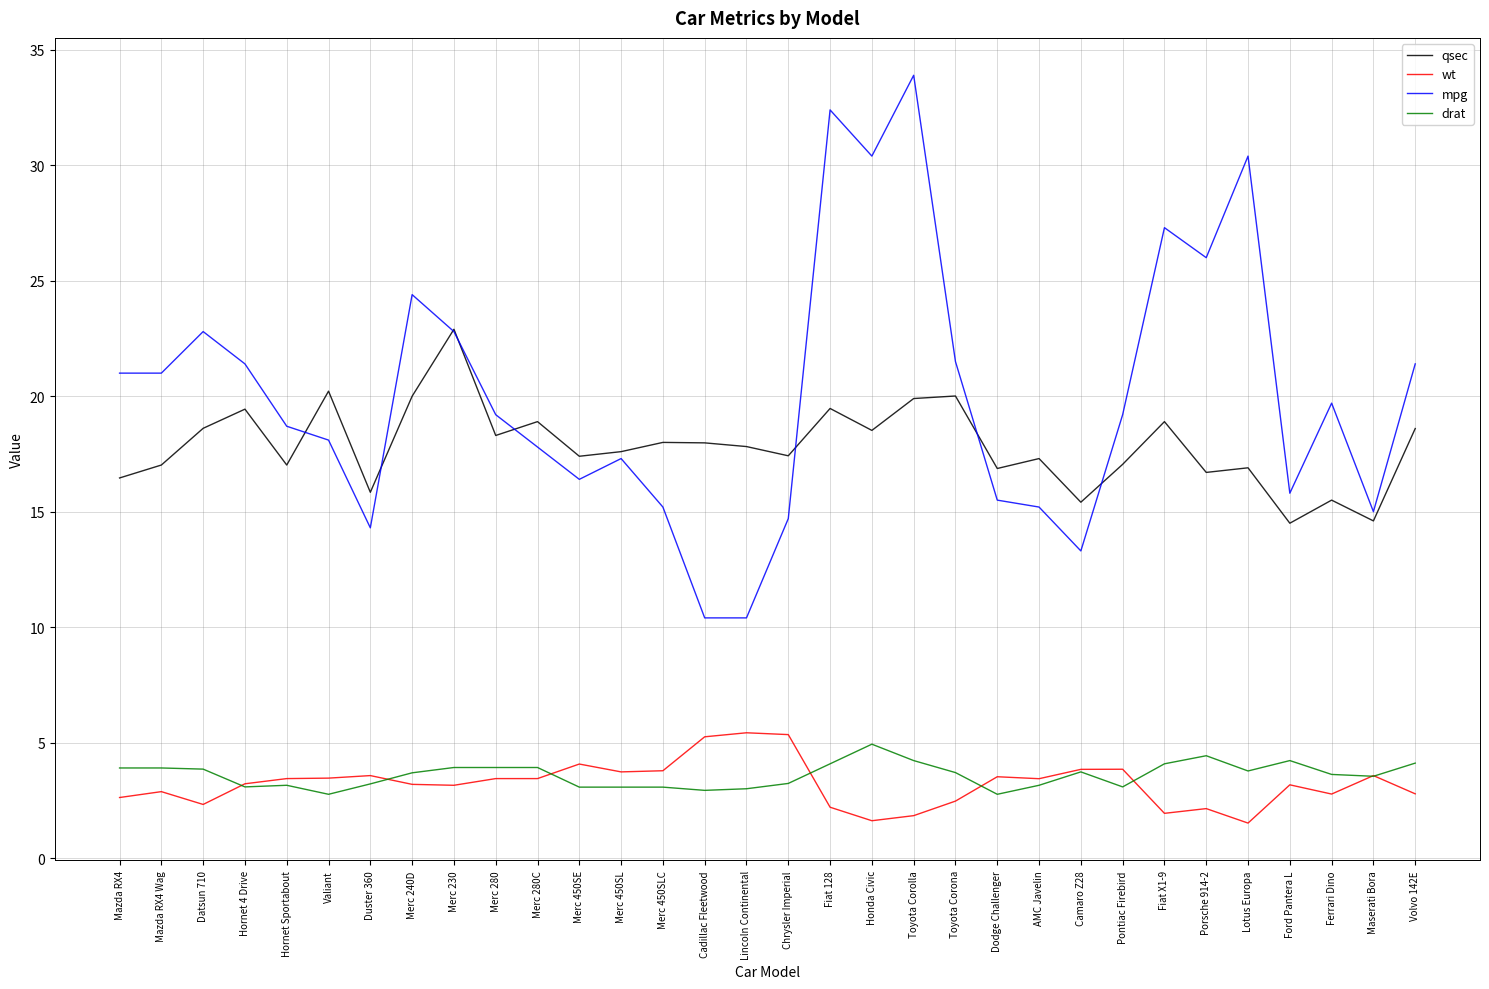

True or false: drat and qsec intersect in this chart.

False